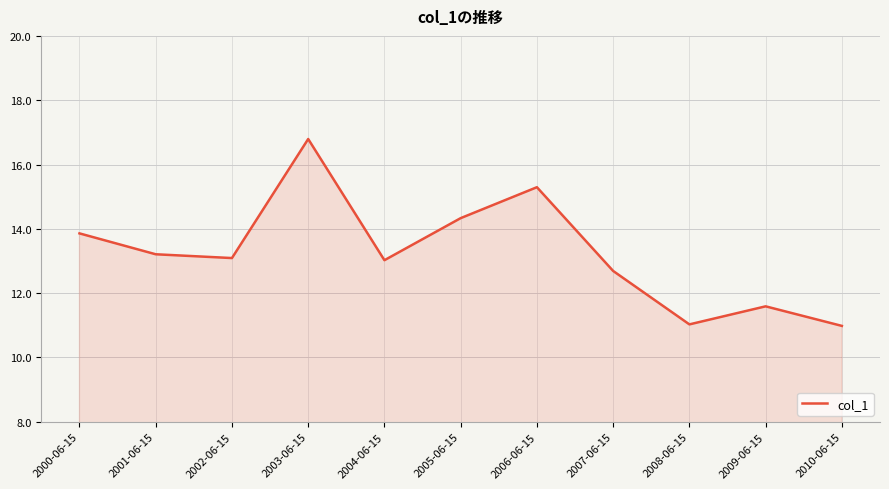

What is the smallest value displayed?

11.0